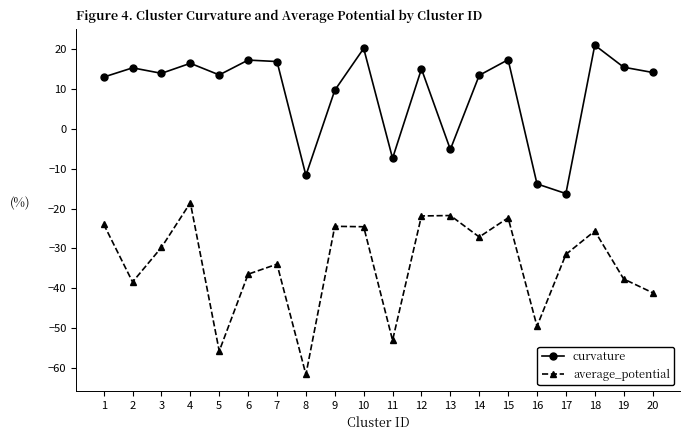

Is this an area chart (filled region under the line)?

No